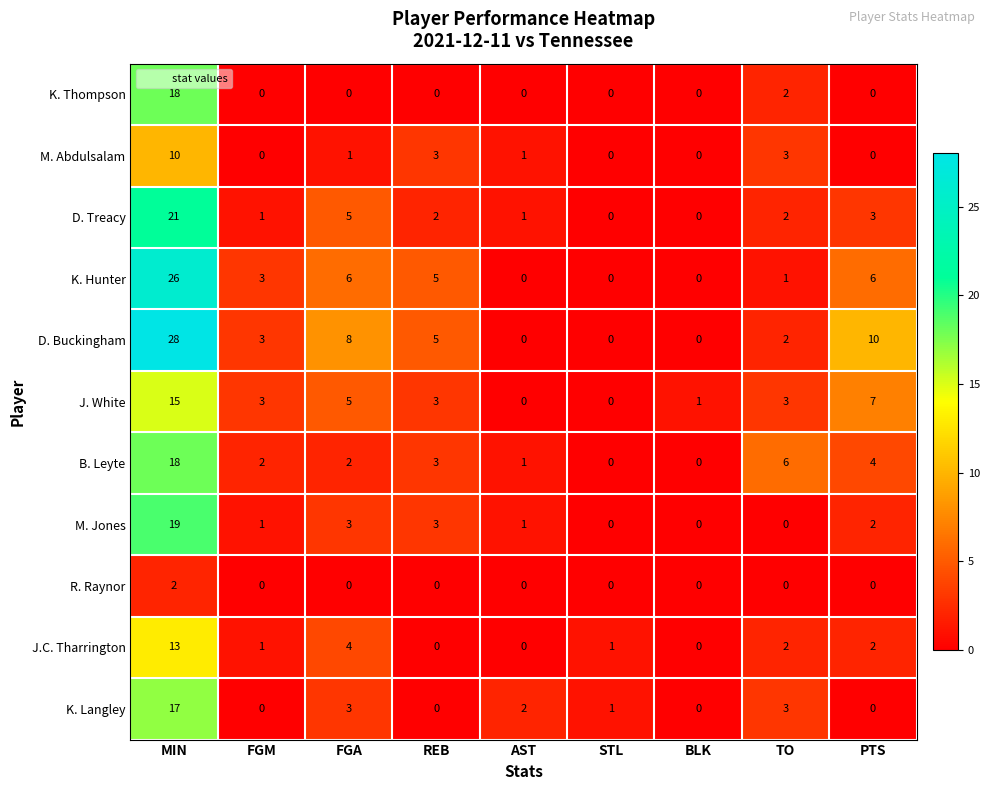

The K. Thompson series shows 0 at PTS. True or false?

True